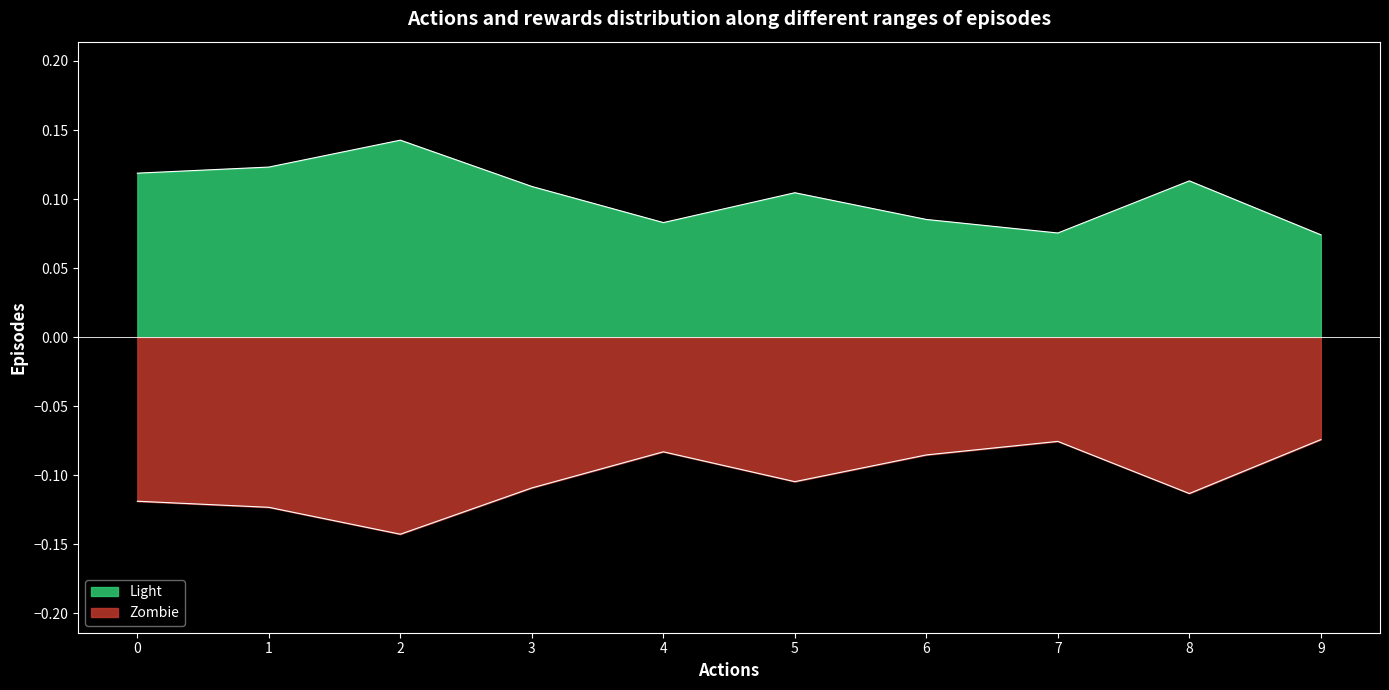

What is the value of the 3rd point from the left?

0.1